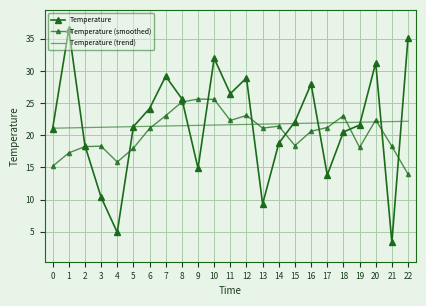

At which category is the sum across all series the highest?

10